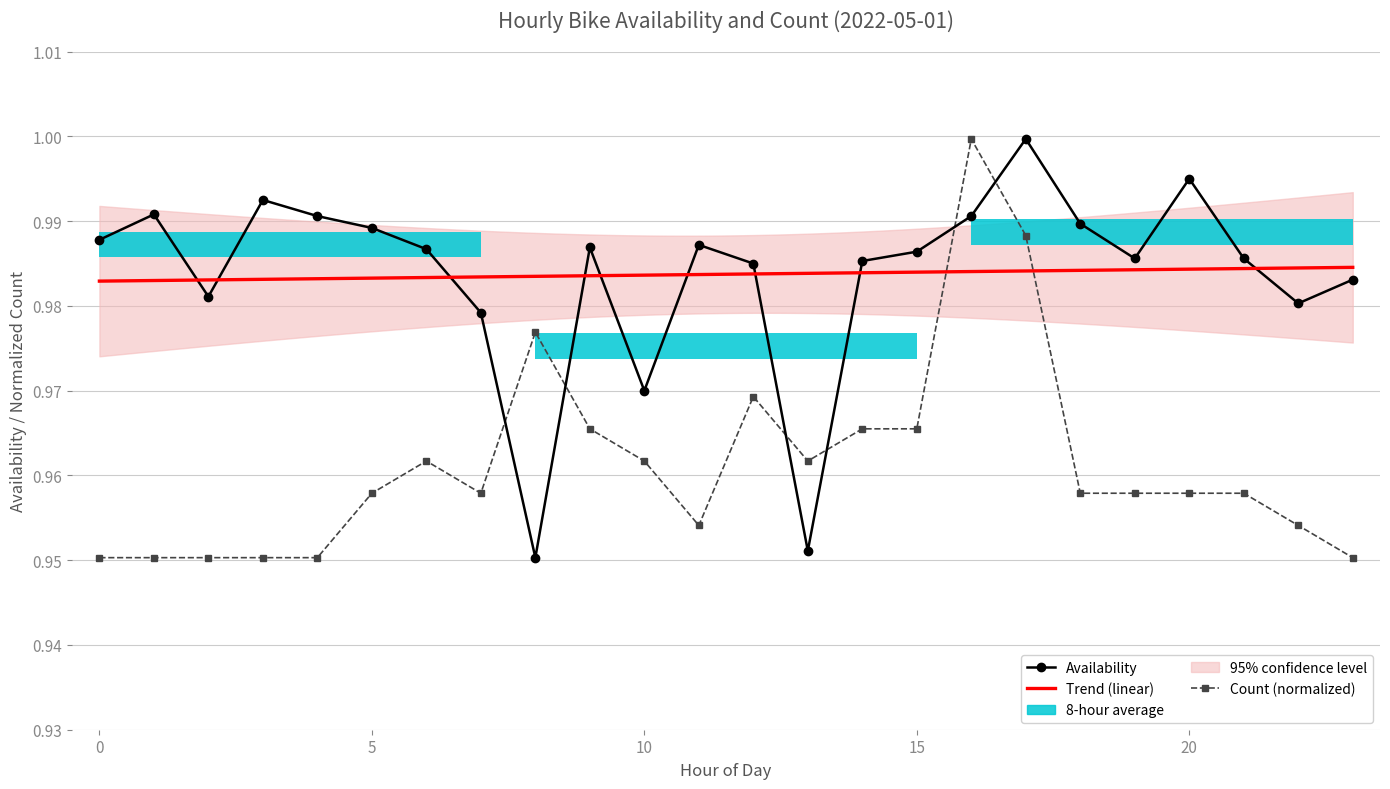

Where is the first local minimum for availability?

2